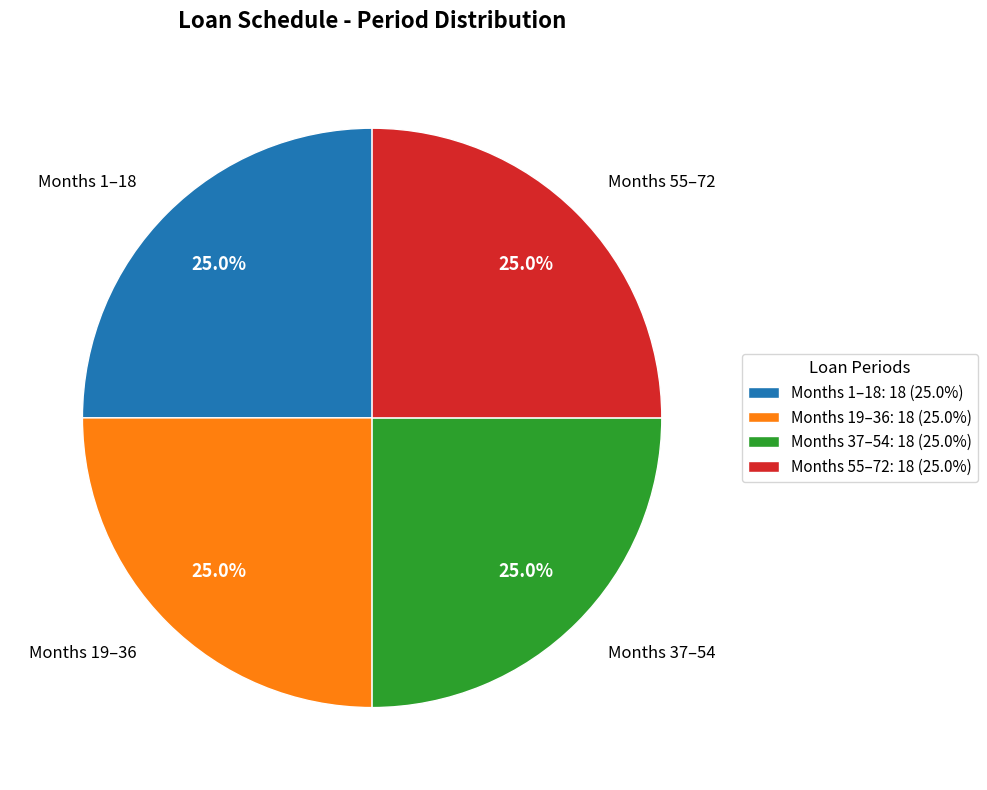

What is the total percentage of Months 19–36: 18 (25.0%) and Months 37–54: 18 (25.0%)?

50.0%